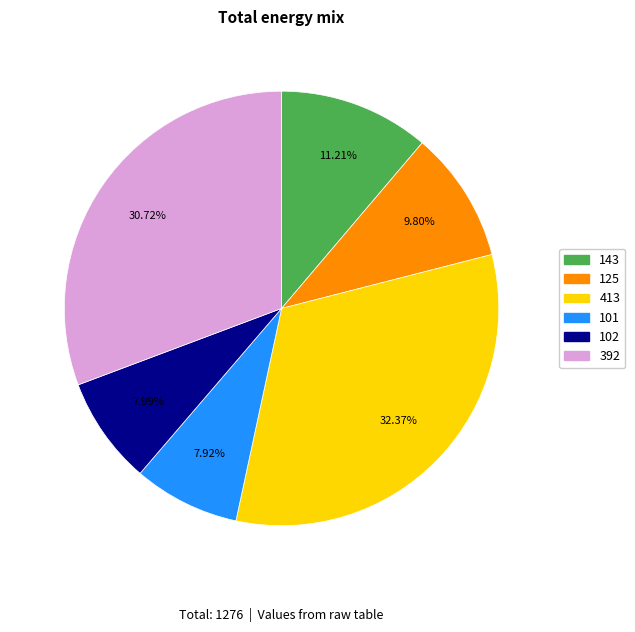

Do 125 and 143 together represent more than half of the pie?

No